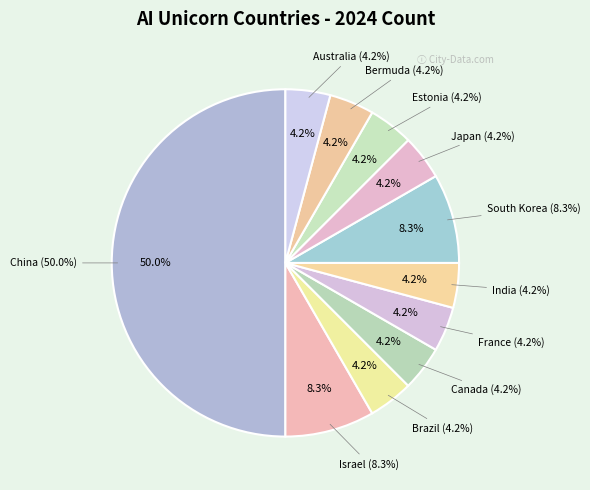

To the nearest percent, what is the average slice percentage?

9%